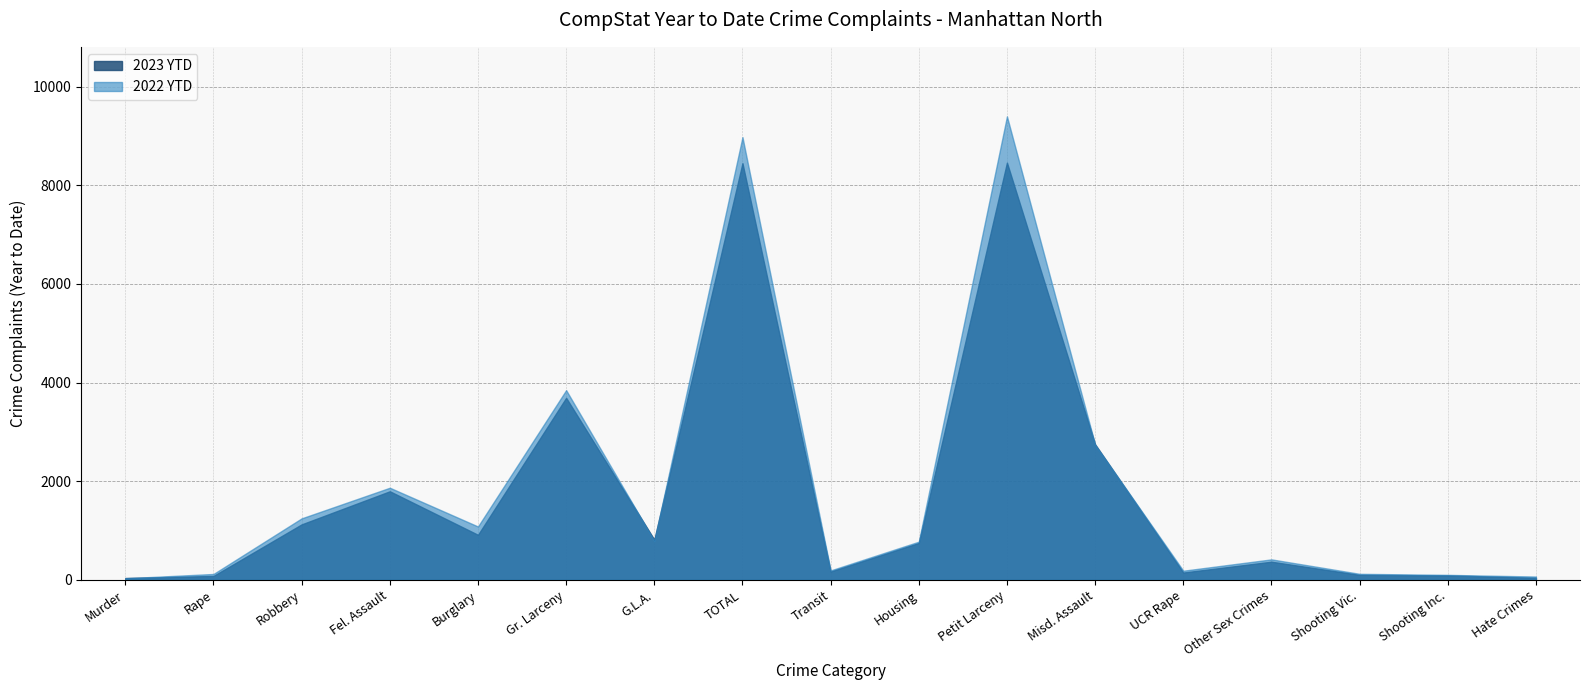

What is the value of the 2022 YTD point at the 11th from the left?

9399